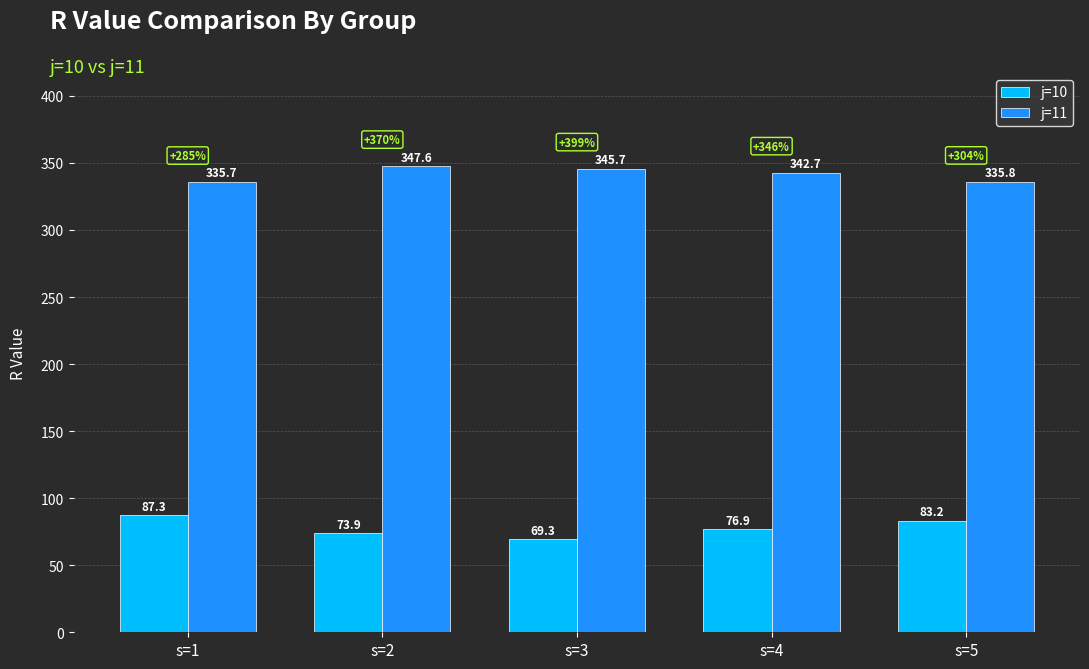

The j=10 series shows 109.2 at s=3. True or false?

False